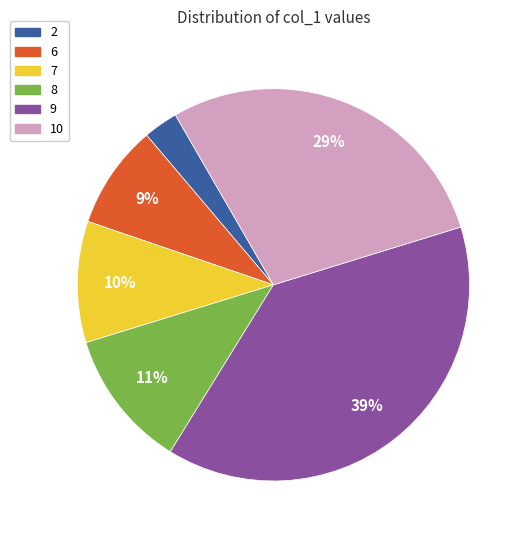

Does any single category account for the majority?

No